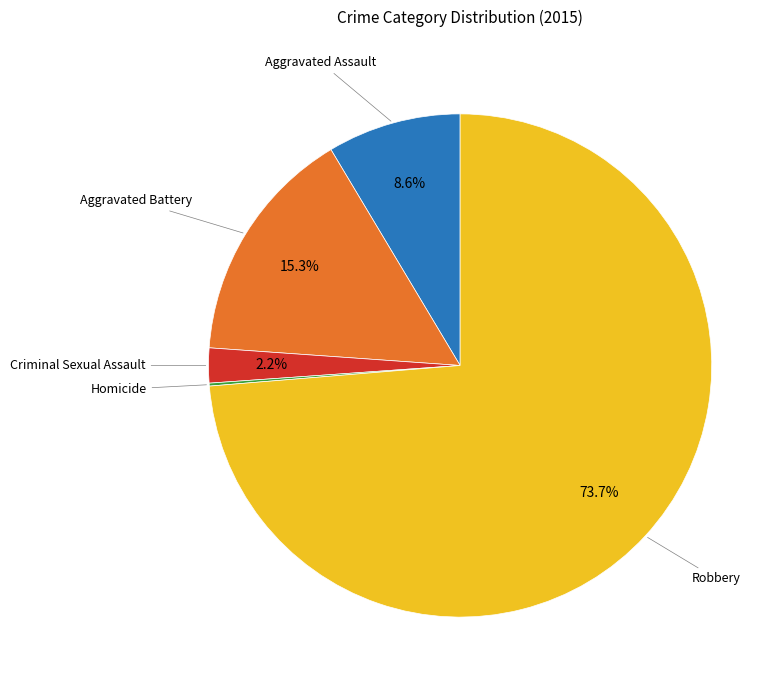

To the nearest percent, what portion does Robbery represent?

74%